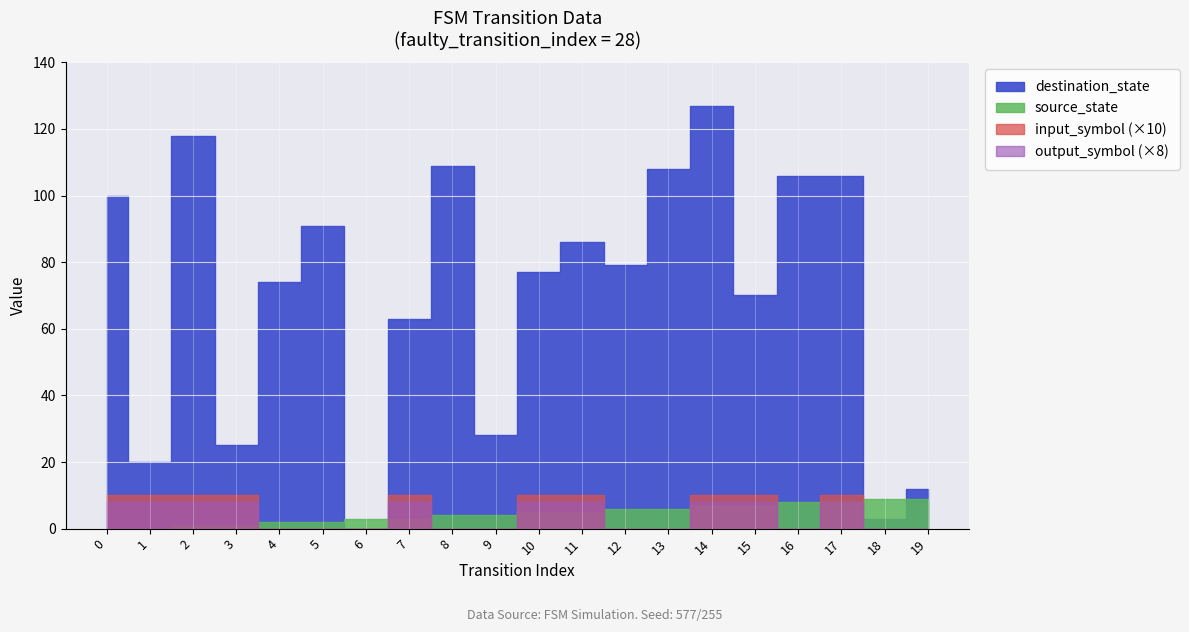

What is the difference between the highest and lowest values at 19?

12